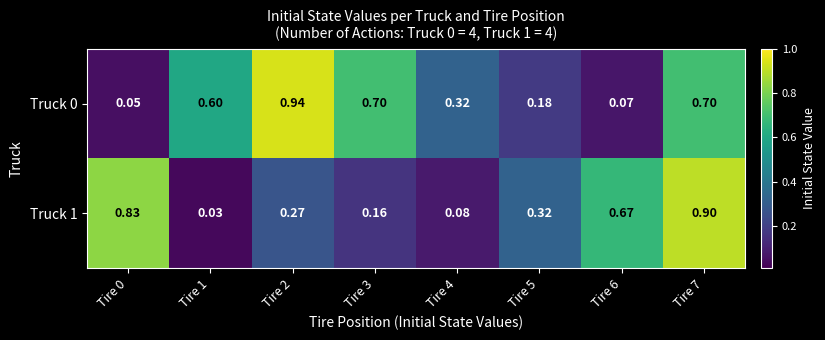

Is the value of Truck 0 at Tire 2 greater than the value of Truck 1 at Tire 6?

Yes